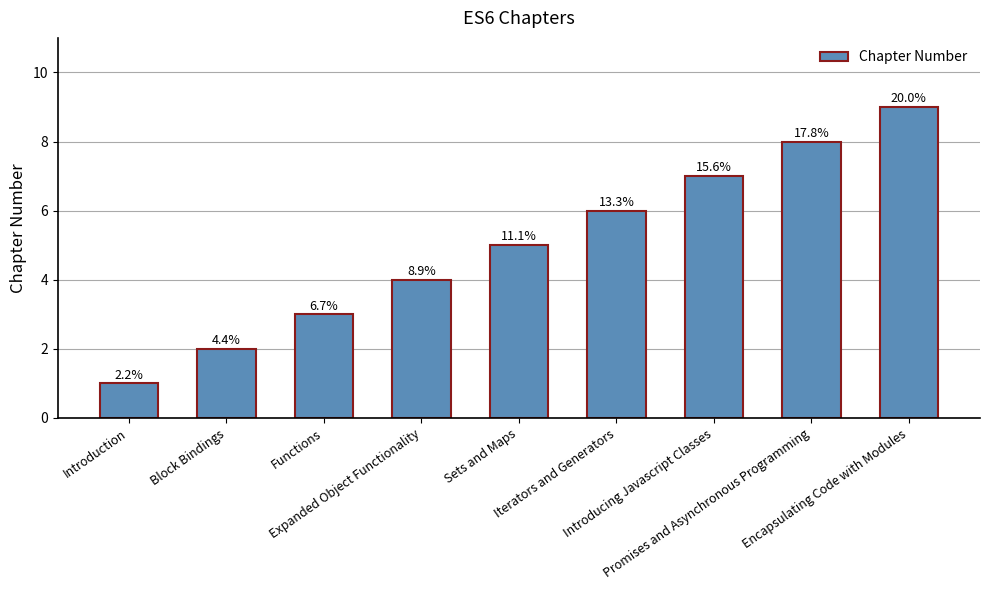

Which has a higher value, Block Bindings or Promises and Asynchronous Programming?

Promises and Asynchronous Programming